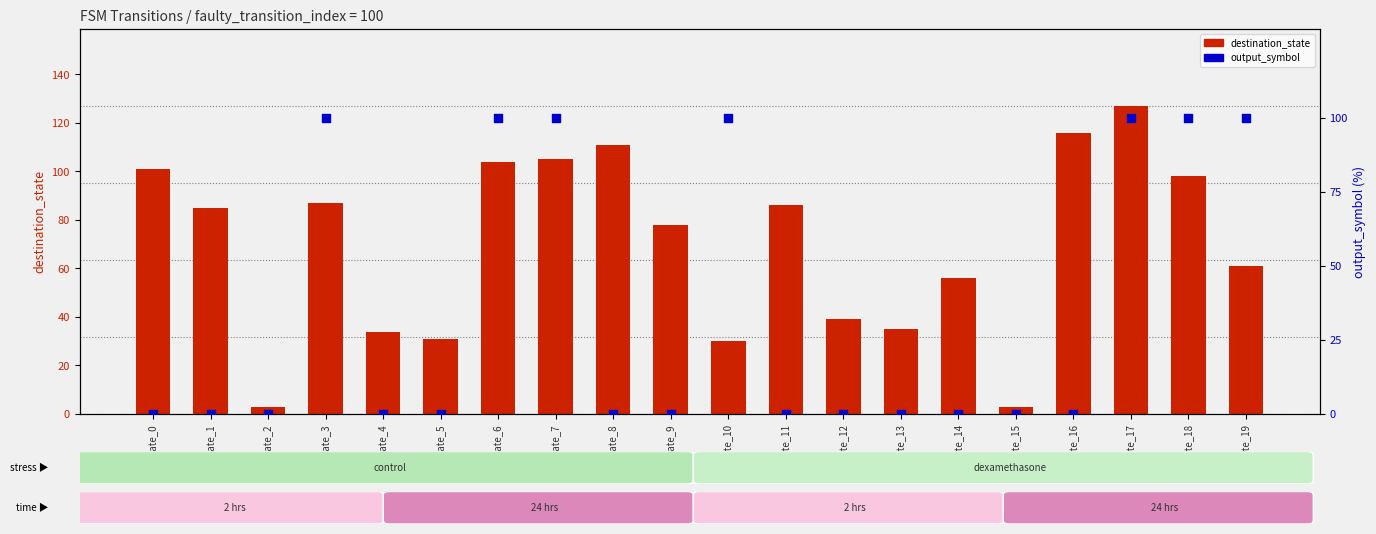

What is the total value across all series at state_8?

111